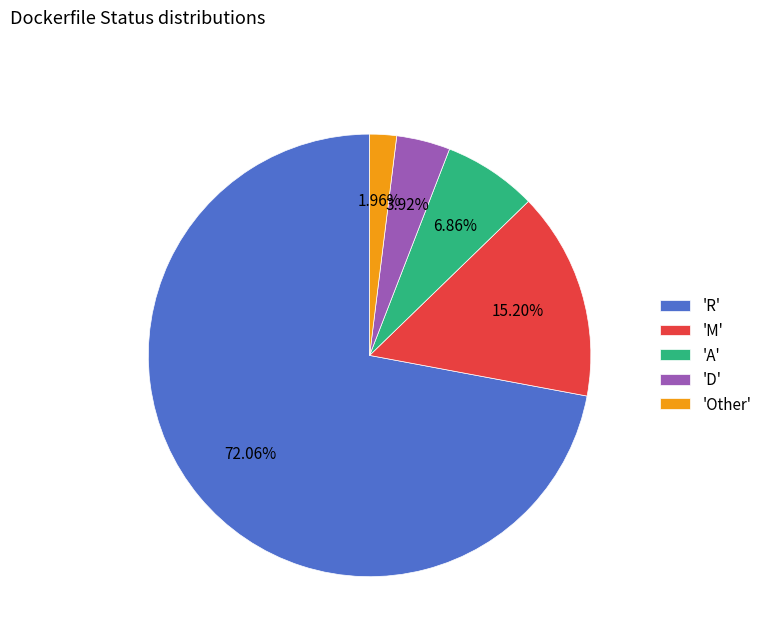

Rank the categories by value from lowest to highest.

'Other', 'D', 'A', 'M', 'R'